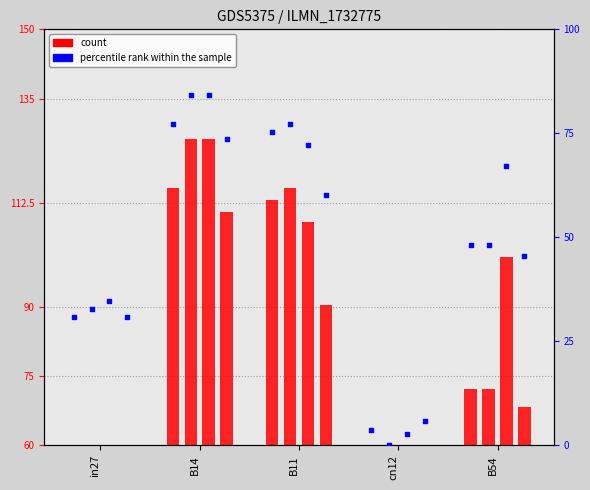

At how many categories does at least one series exceed 53?

3